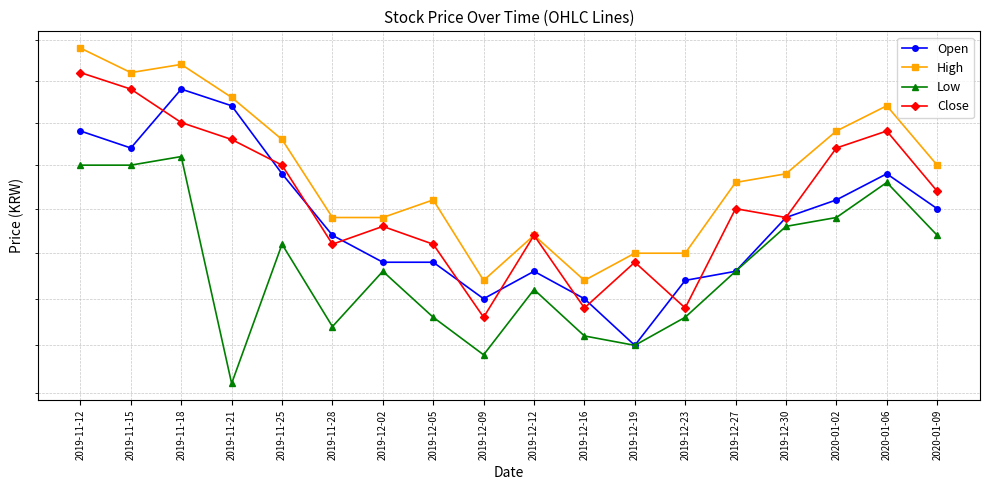

In Open, how many points are higher than both neighbors (excluding endpoints)?

3